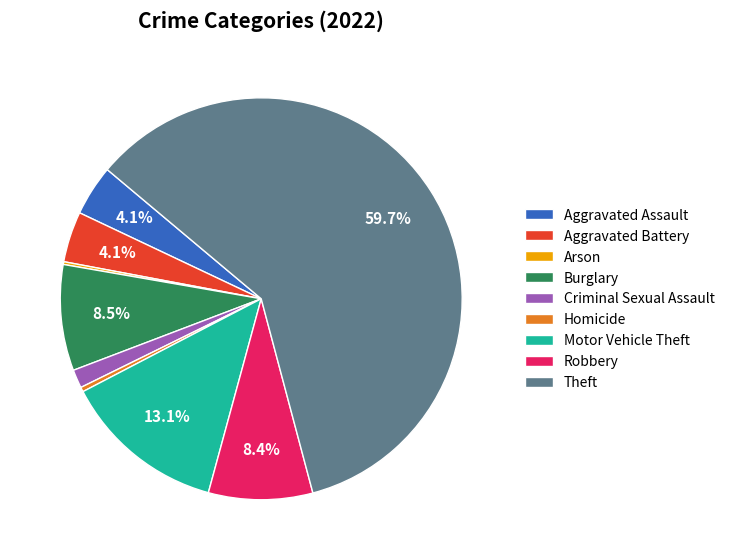

What portion of the pie excludes Aggravated Battery?

95.9%